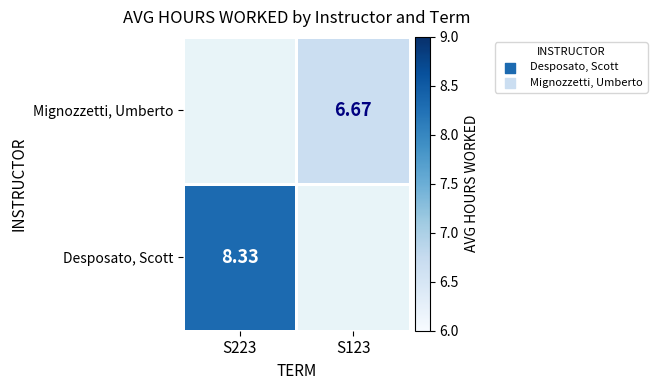

How many series are shown in this chart?

2